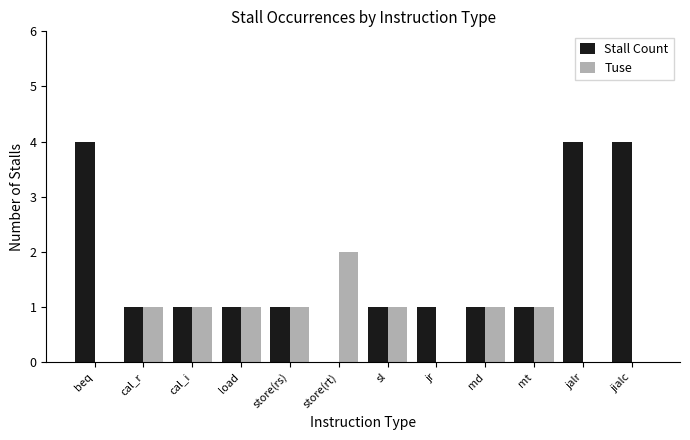

Where does the Stall Count series first go above 1?

beq